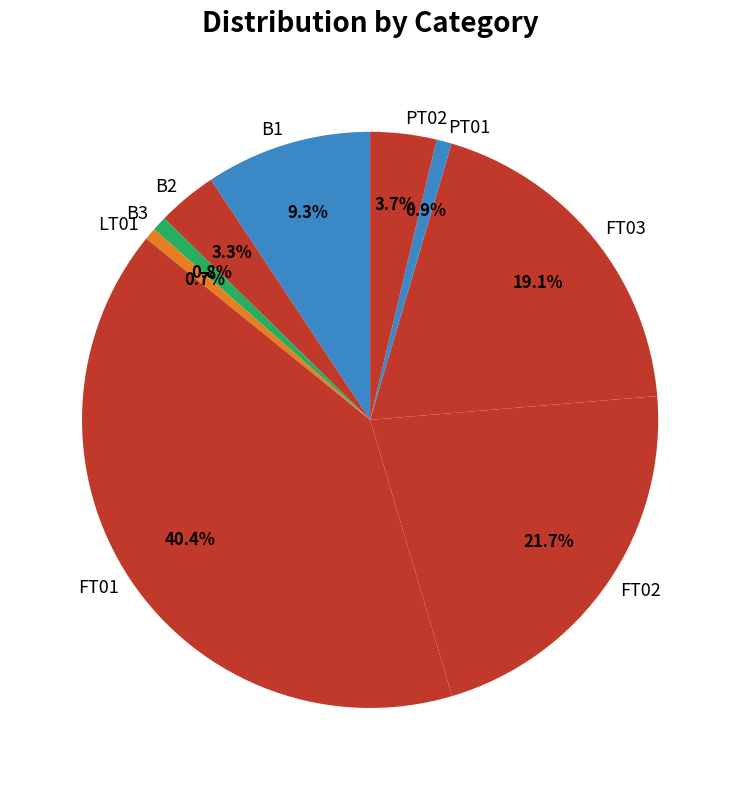

Count the number of slices in the pie.

9